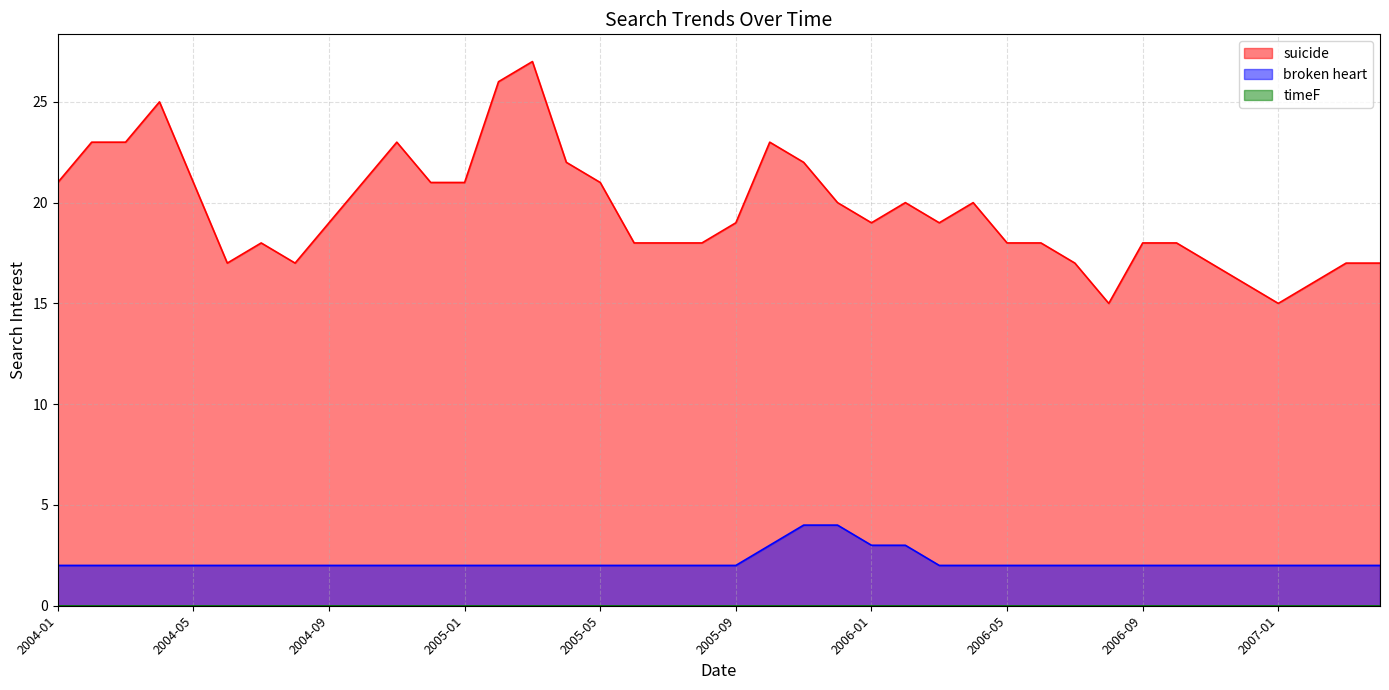

At which label is broken heart closest to 3?

2005-10